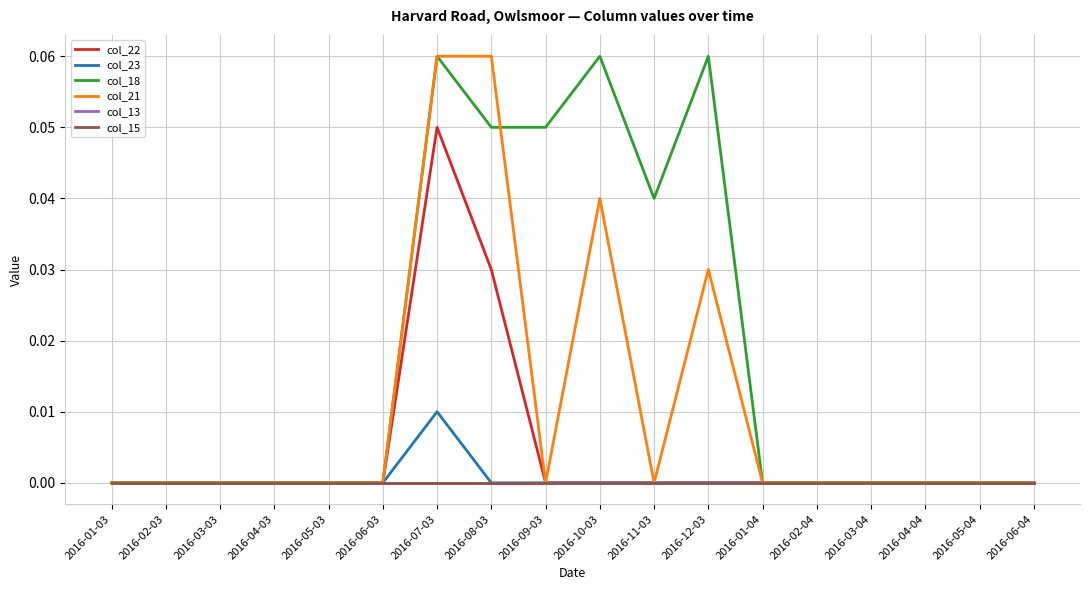

What position from the left is 2016-08-03?

8